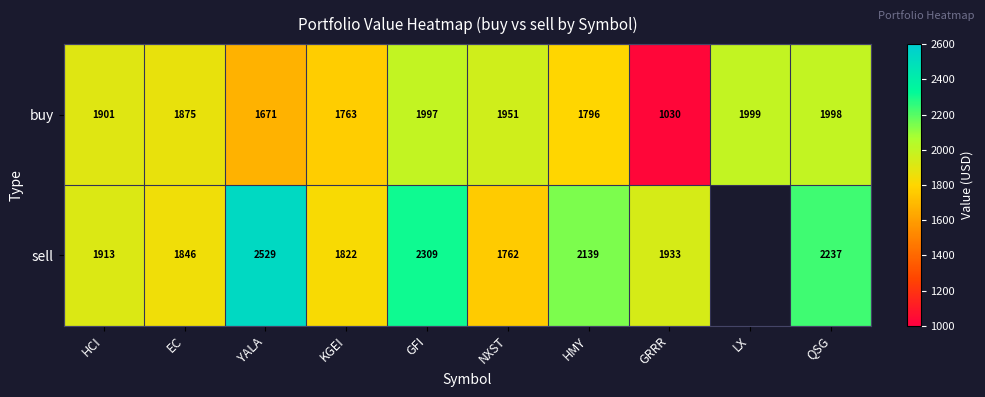

Is the value of sell at KGEI greater than the value of buy at EC?

No